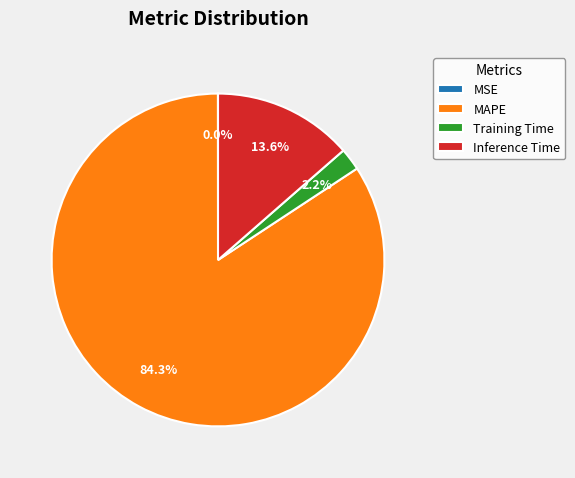

True or false: MAPE accounts for 84% of the total.

True